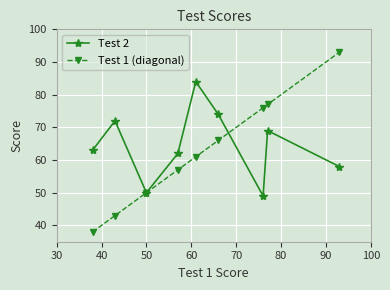

What is the smallest value displayed?

38